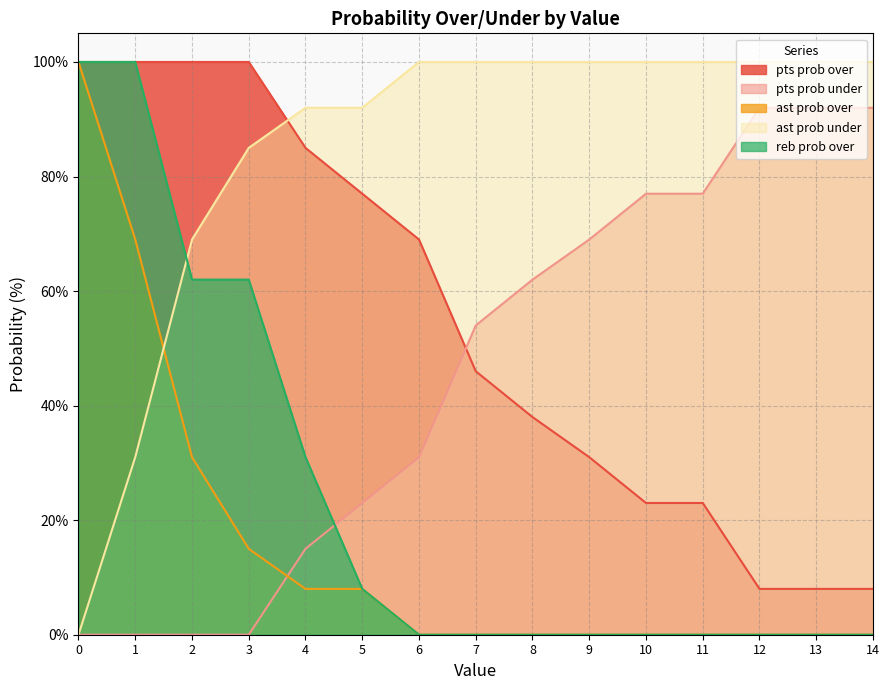

What is the difference between the ast prob over values at 5 and 7?

8